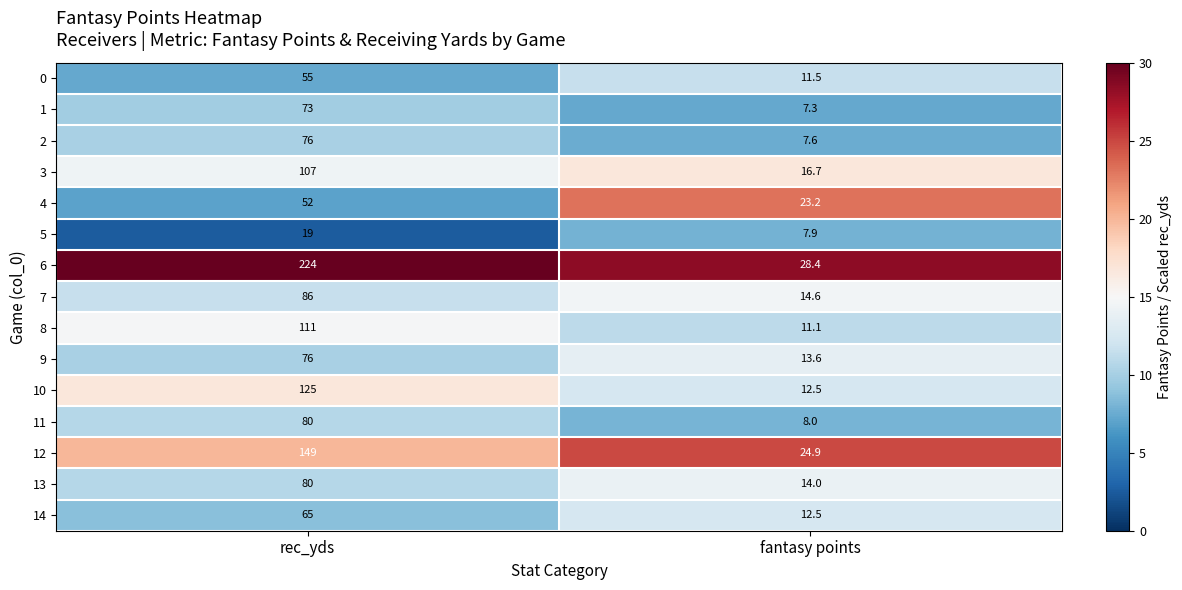

What is the approximate value of 9 at fantasy points?

13.6